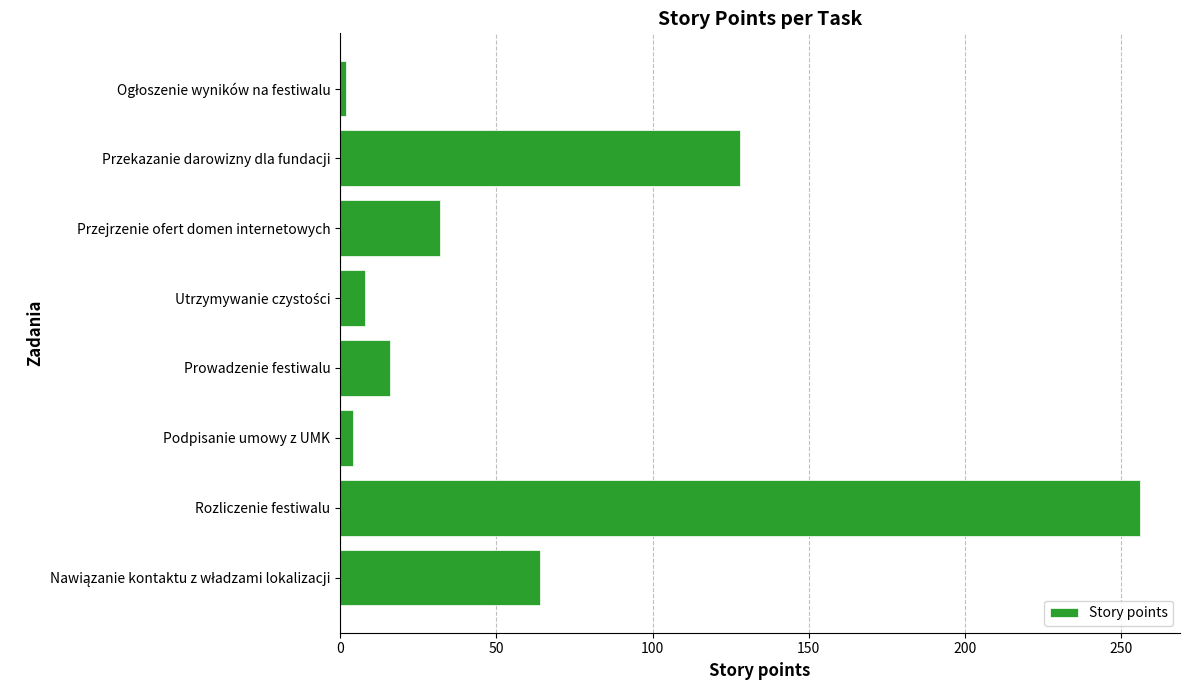

Does the chart contain any negative values?

No